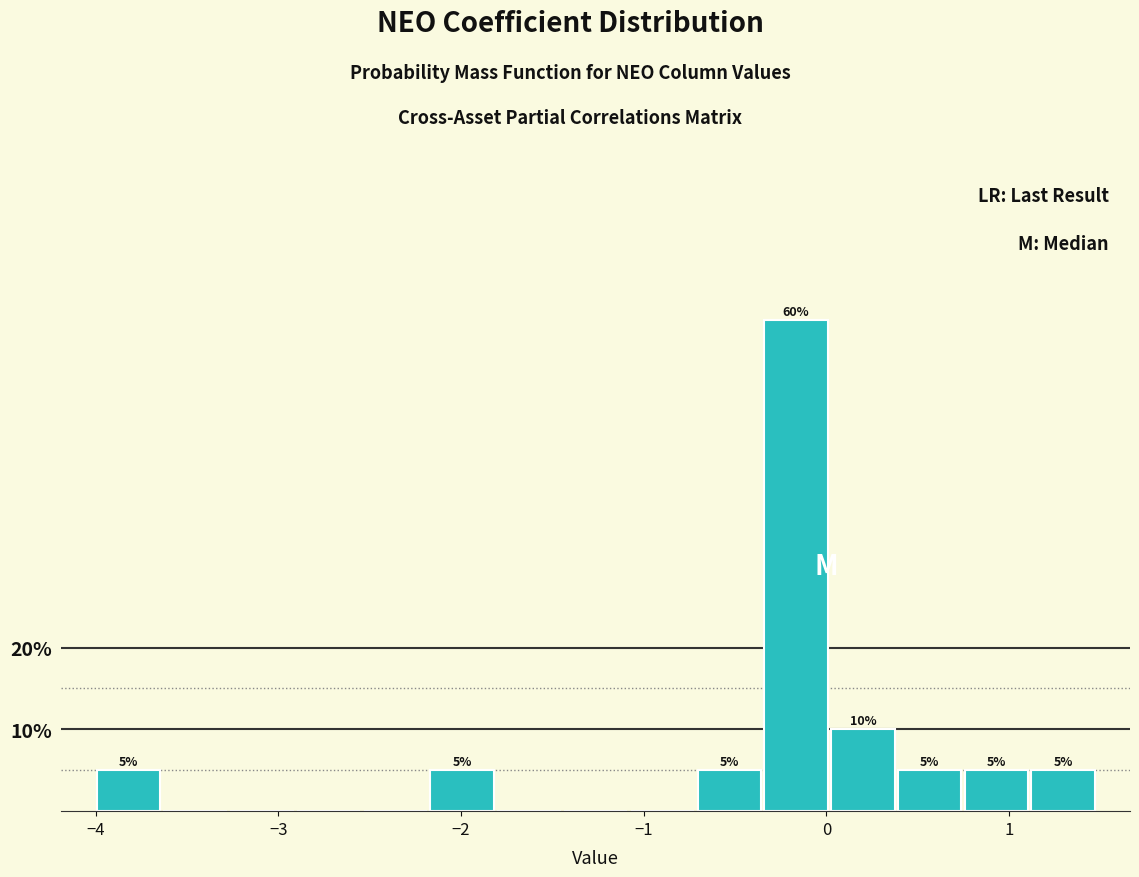

Read against the x-axis, roughly where is the centre of the tallest bar?

-0.2